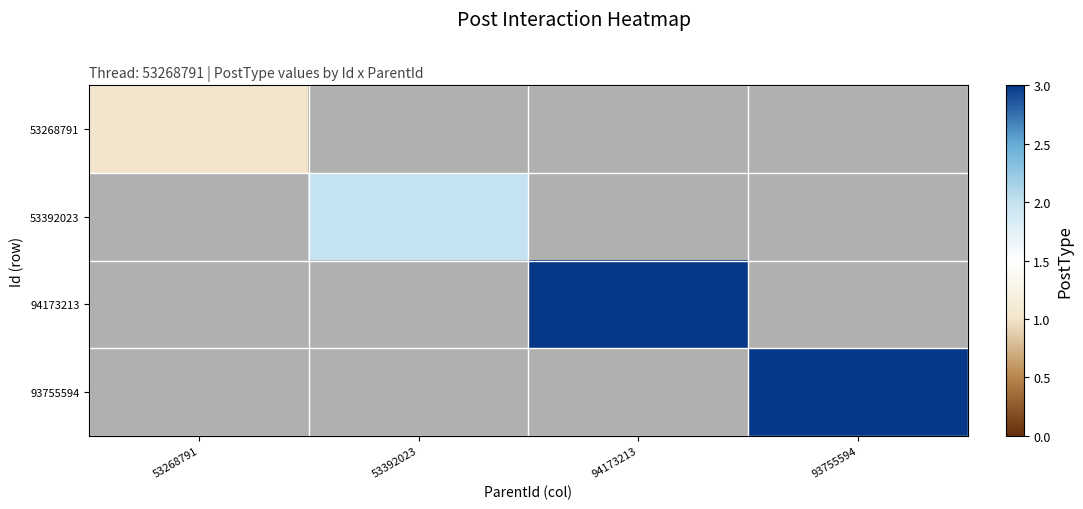

At 53268791, list the series in order from smallest to largest.

53268791, 53392023, 94173213, 93755594